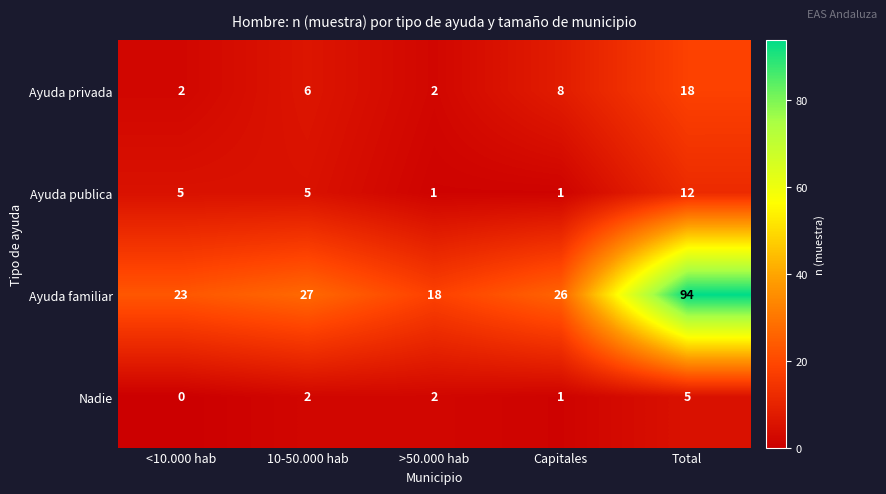

Rank the series at <10.000 hab from lowest to highest value.

Nadie, Ayuda privada, Ayuda publica, Ayuda familiar